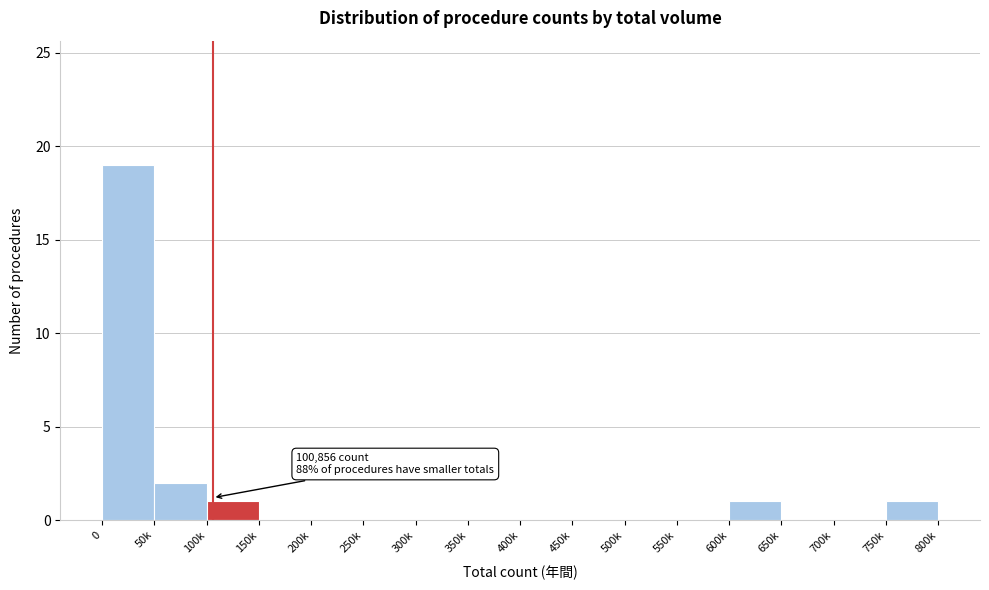

Reading left to right, transcribe all the data shown in this chart.

0=19	50k=2	100k=1	150k=0	200k=0	250k=0	300k=0	350k=0	400k=0	450k=0	500k=0	550k=0	600k=1	650k=0	700k=0	750k=1